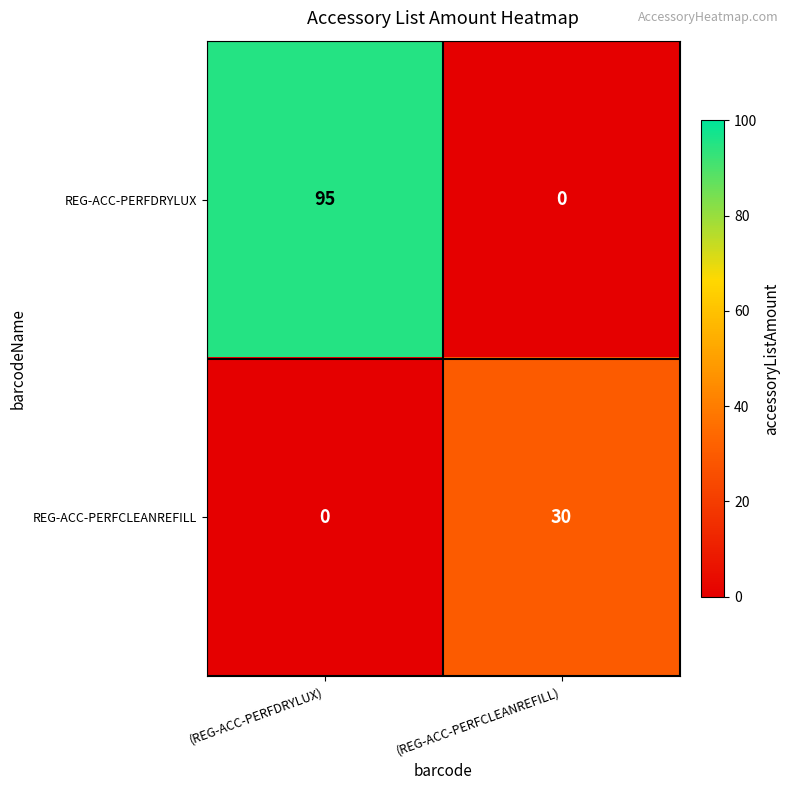

List the series in order of their peak value, lowest first.

REG-ACC-PERFCLEANREFILL, REG-ACC-PERFDRYLUX